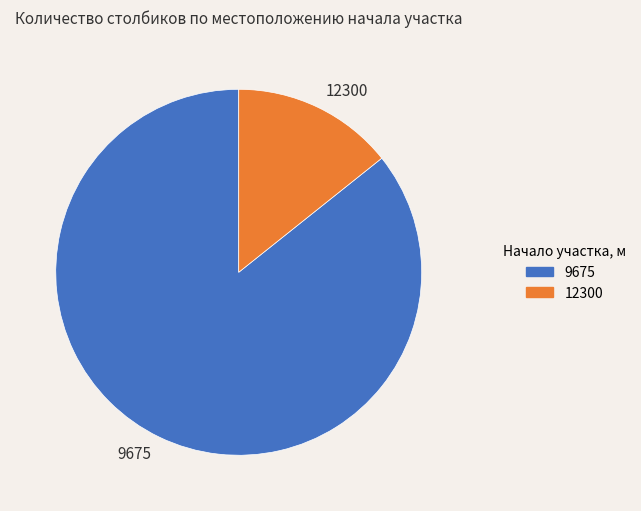

Combined, do 9675 and 12300 account for over 50%?

Yes